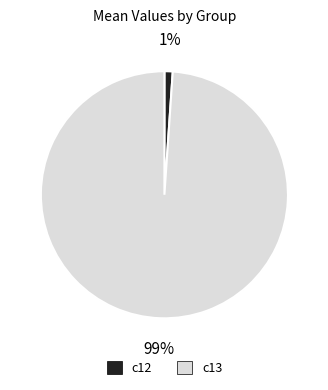

Between c13 and c12, which is larger?

c13